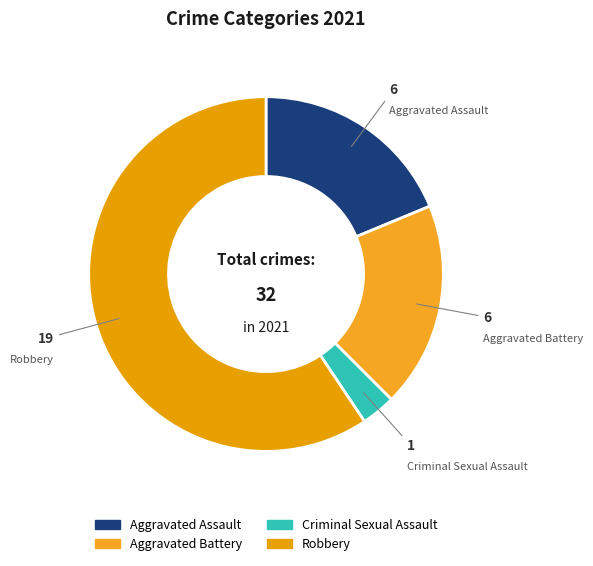

Approximately how many times larger is the value at Aggravated Battery compared to Criminal Sexual Assault?

6.0